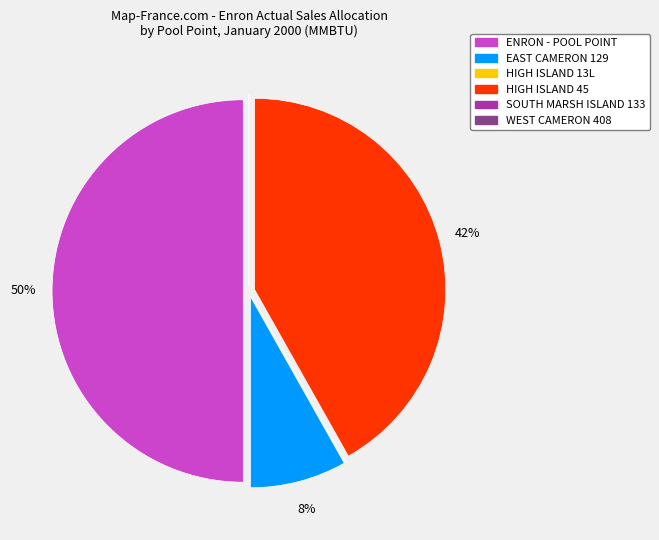

Does EAST CAMERON 129 account for over 50% of the chart?

No